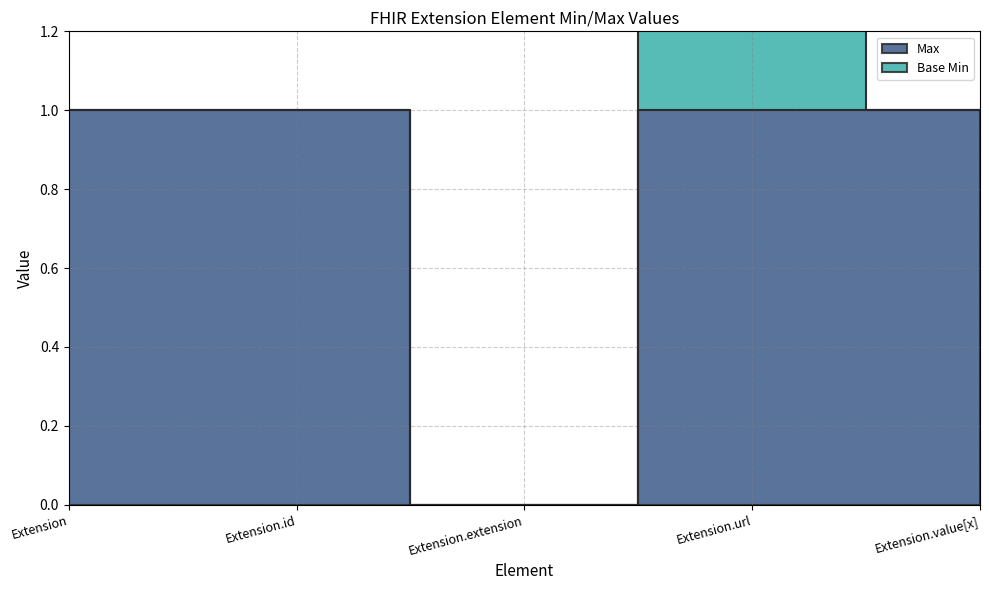

What is the value of the 2nd point from the left?

1